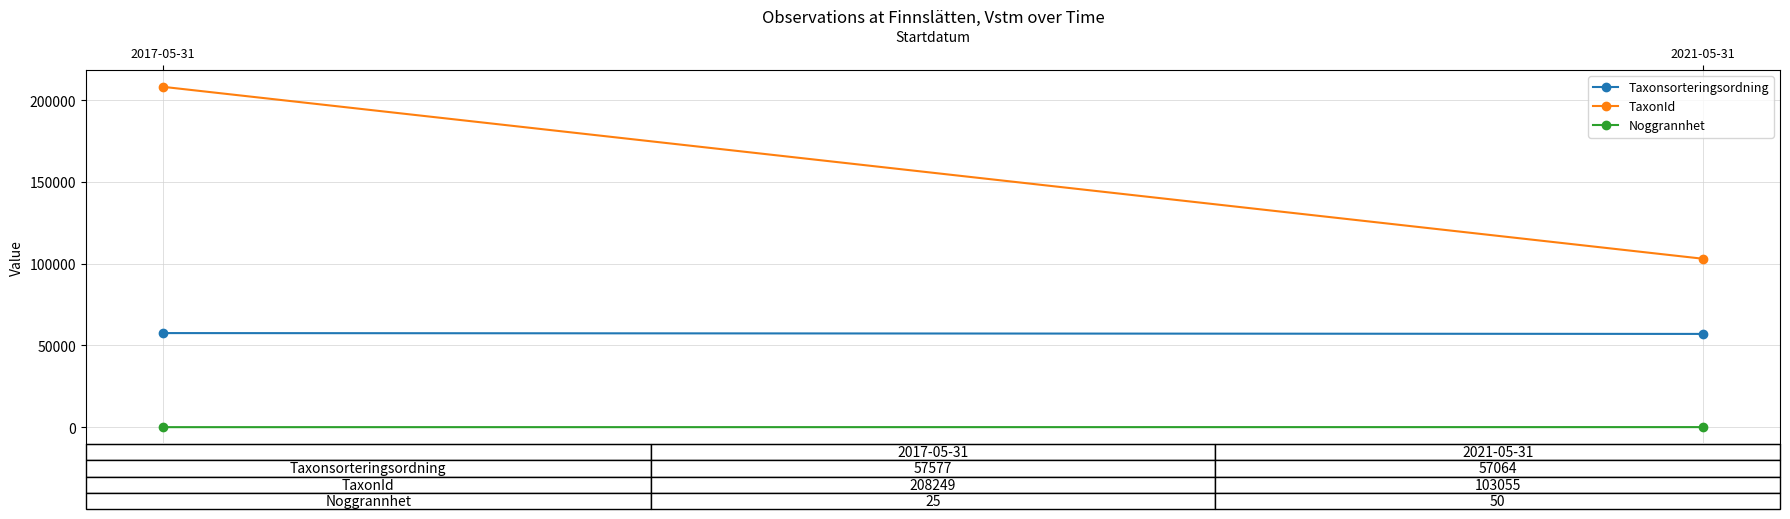

What is the lowest value of the TaxonId series?

103055